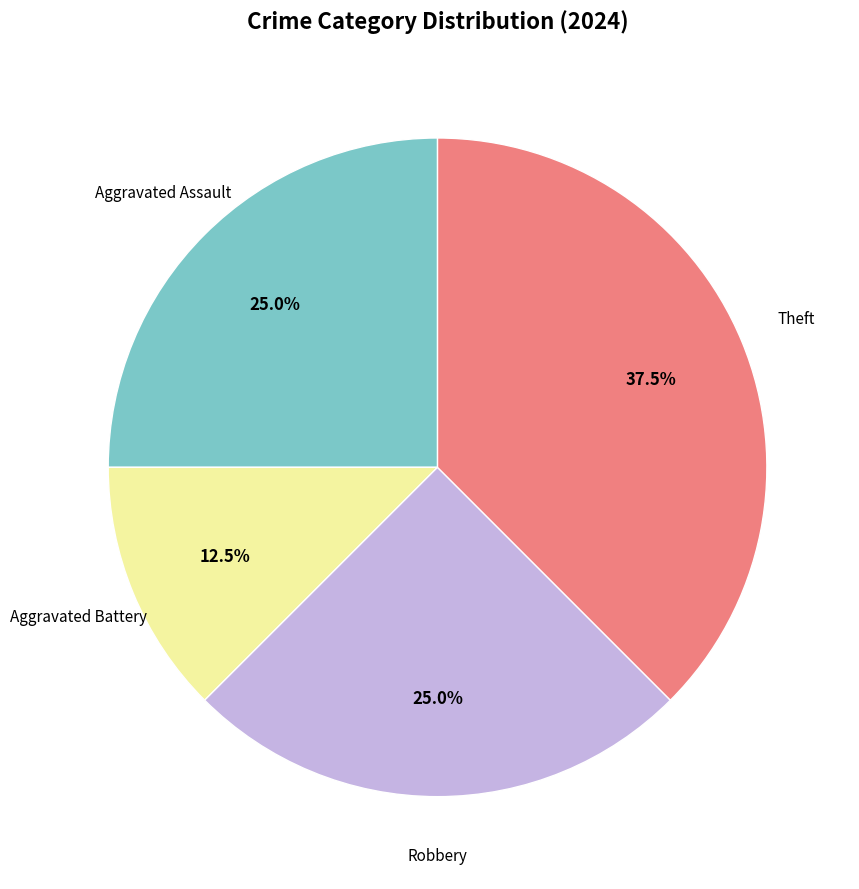

Which has a higher value, Theft or Robbery?

Theft